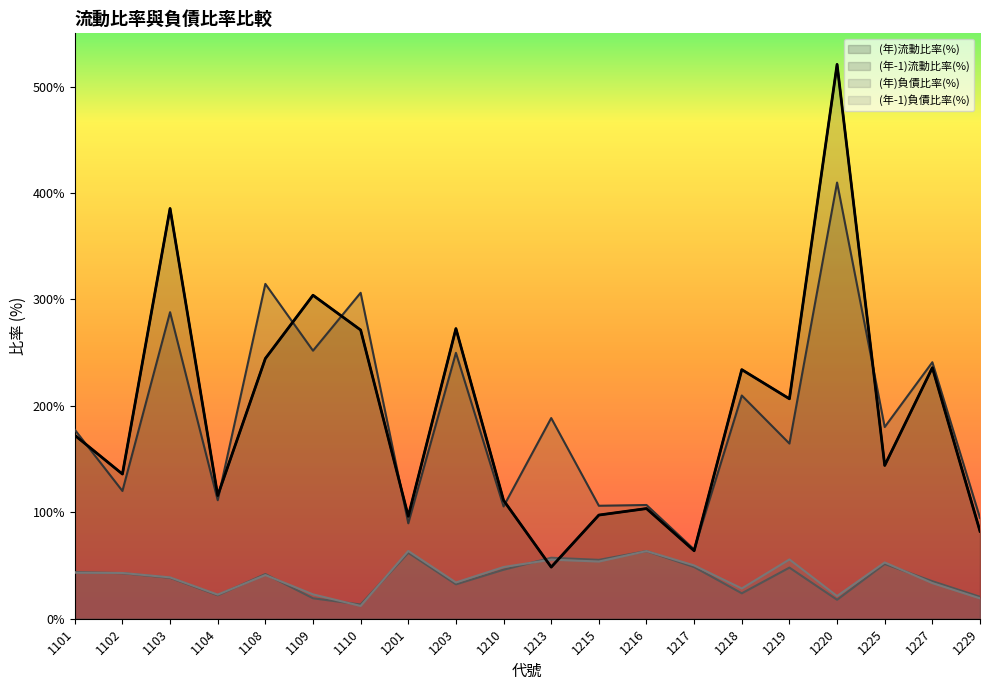

Does the chart display data point markers on the line(s)?

No